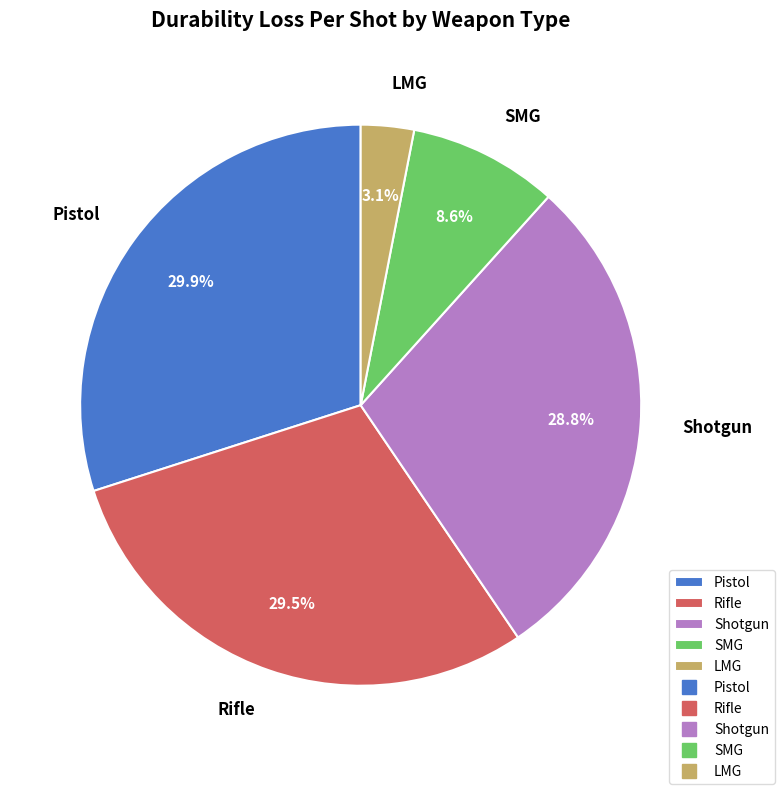

How many slices are in this pie chart?

5